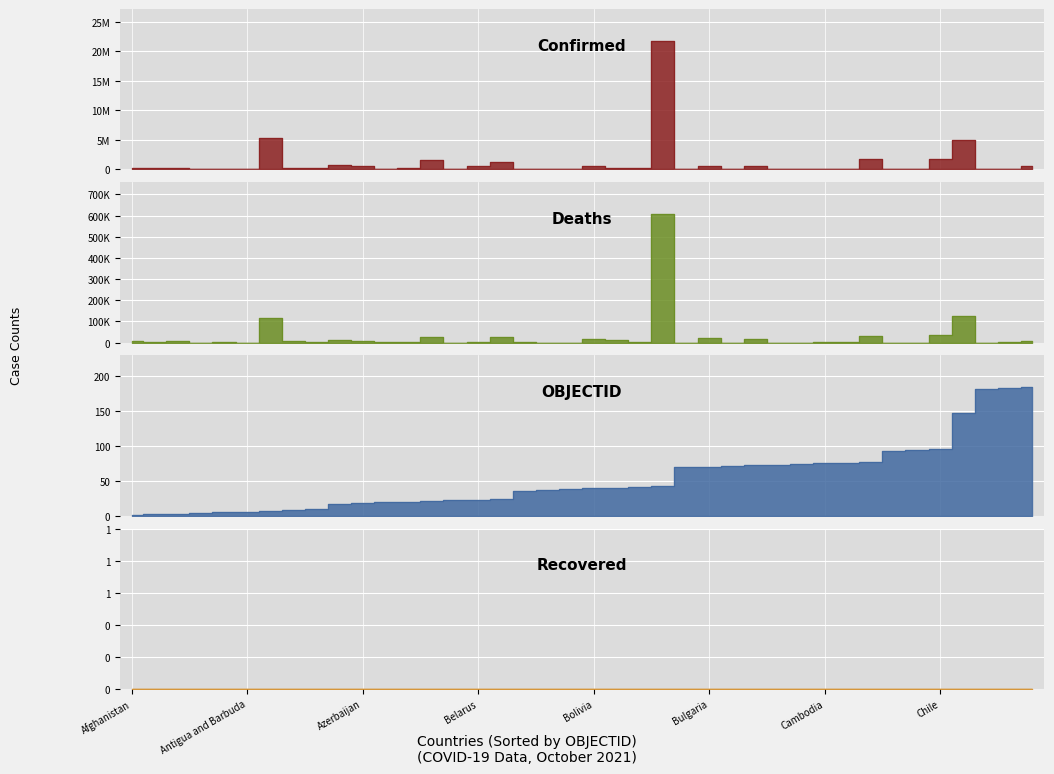

Reading left to right, list all the values displayed in this chart.

Confirmed: 156071	182610	205990	15425	64033	4031	5283000	298069	163866	804825	520068	22259	276635	1568257	16033	590226	1333947	26152	24678	2617	510470	250165	185985	21748984	12595	582122	14793	495898	19954	38151	118111	100289	1710506	11518	5069	1684608	4994014	16868	57453	557922
Deaths: 7262	2888	5899	130	1702	99	115866	6112	1669	11279	6939	642	1393	27834	143	4546	25914	482	161	3	18903	11423	2402	606246	82	23440	214	18582	38	349	2758	1600	28872	100	174	37691	127133	249	1091	6997
OBJECTID: 1	2	3	4	5	6	7	8	9	17	18	19	20	21	22	23	24	36	37	38	39	40	41	42	69	70	71	72	73	74	75	76	77	93	94	95	146	181	182	183